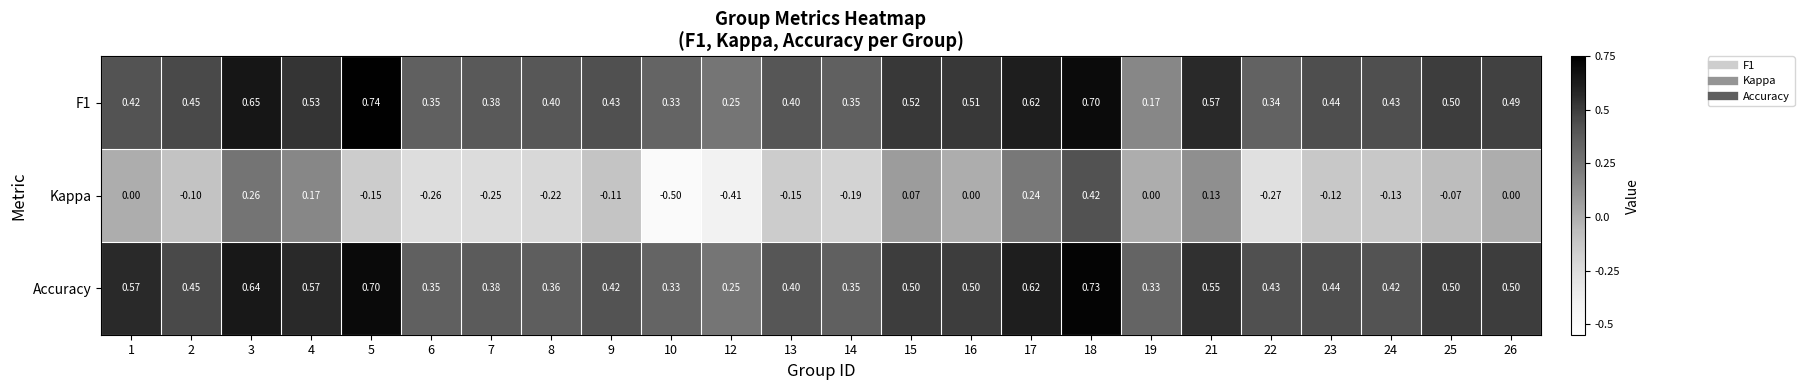

Between 8 and 26, which series saw the biggest shift?

Kappa